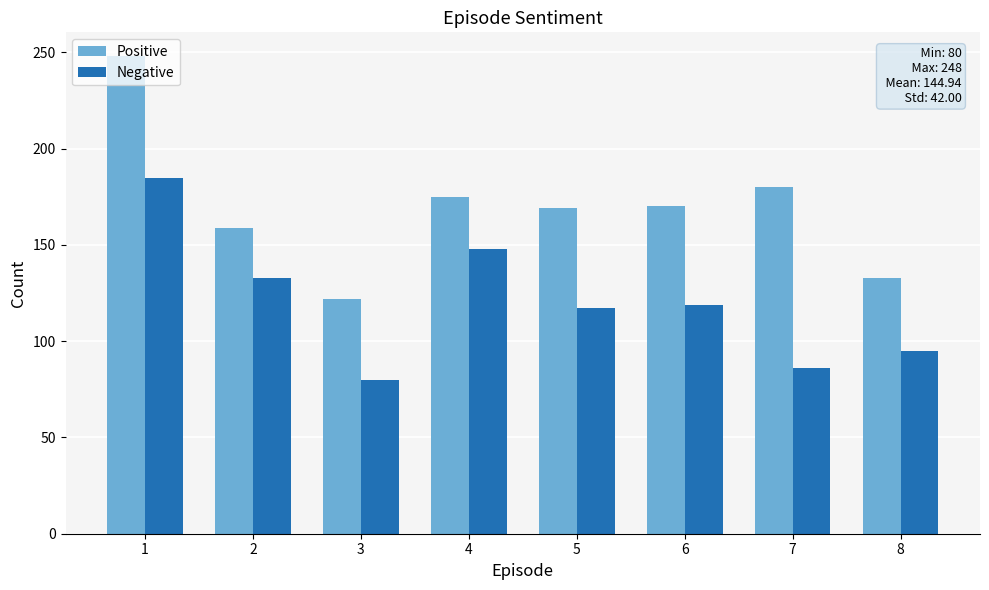

Are the bars grouped side by side (vs. stacked)?

Yes